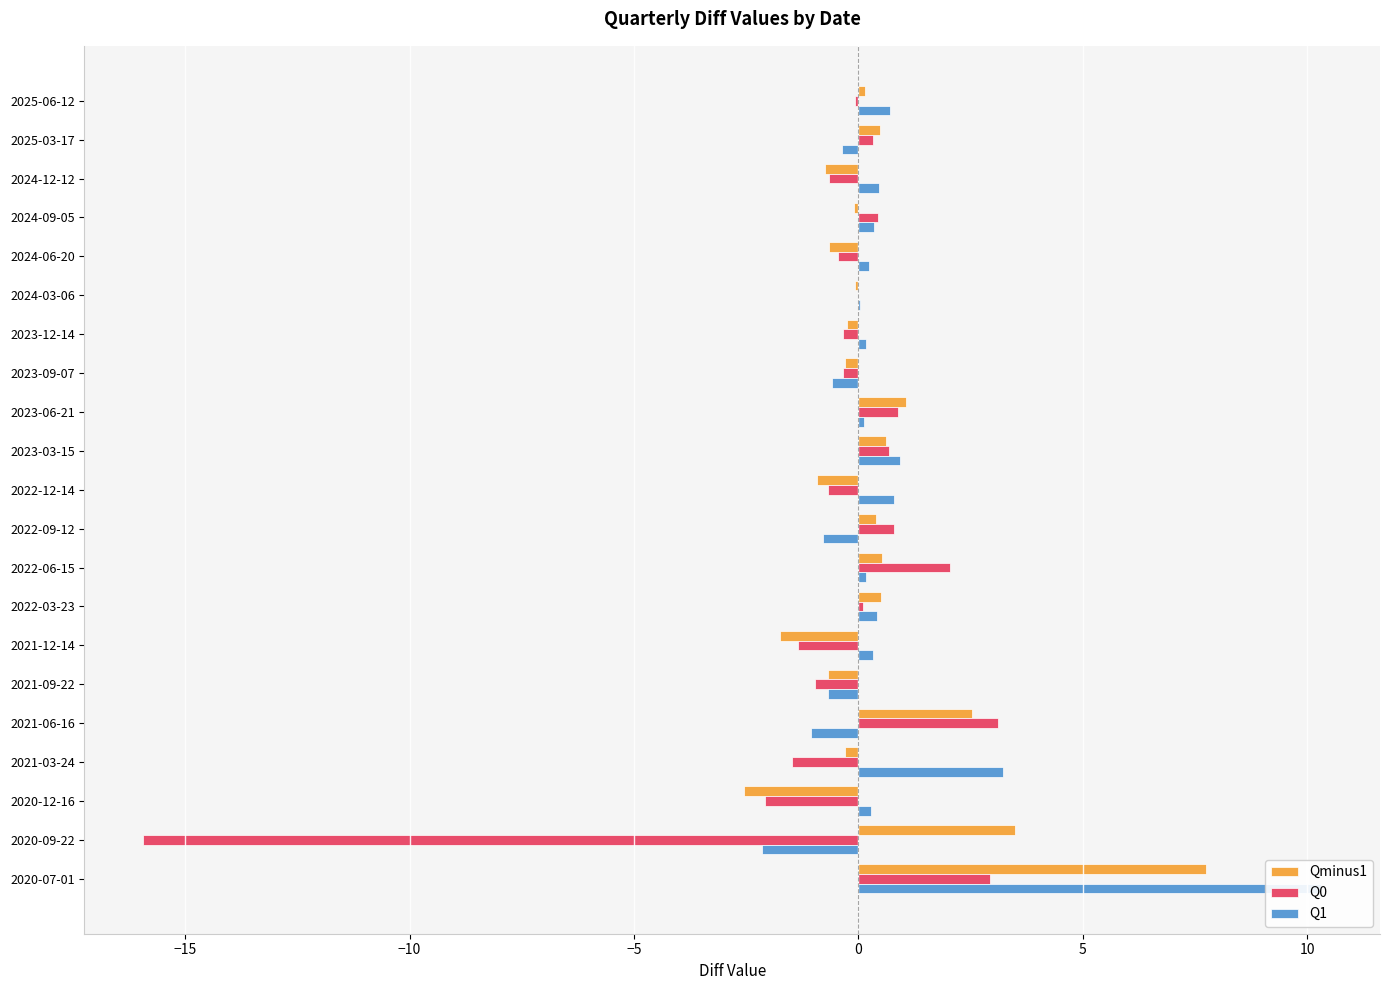

At how many categories does at least one series exceed 8?

1